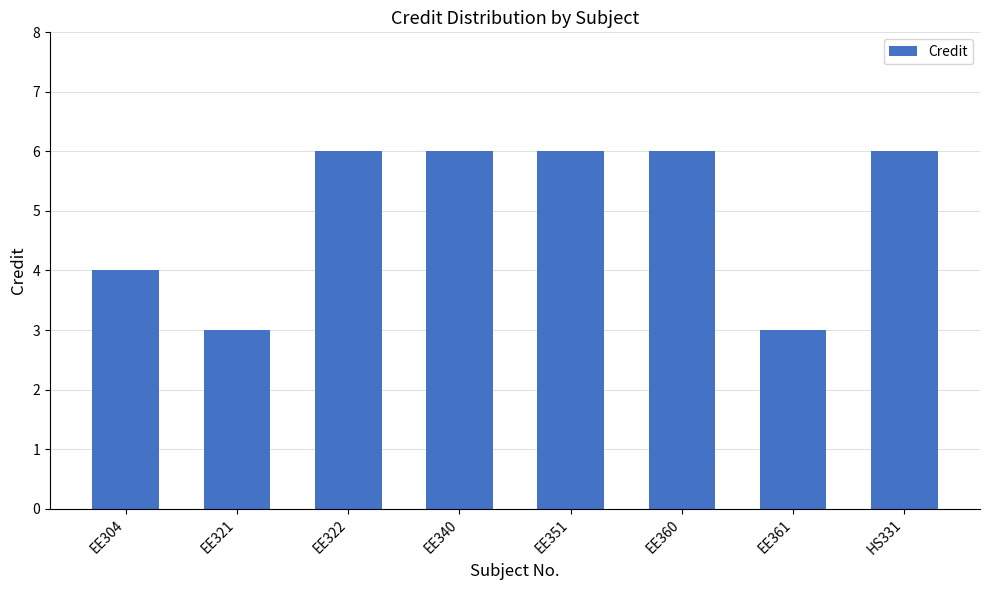

What is the label of the 3rd bar from the left?

EE322